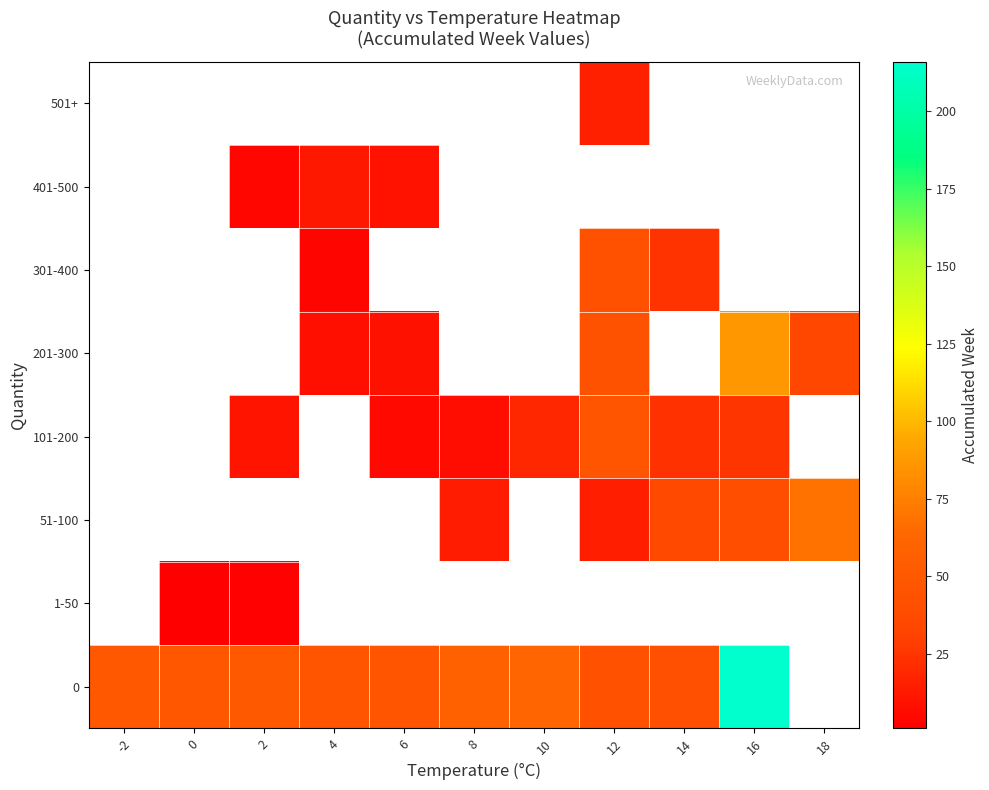

What is the minimum value for 0?

42.0